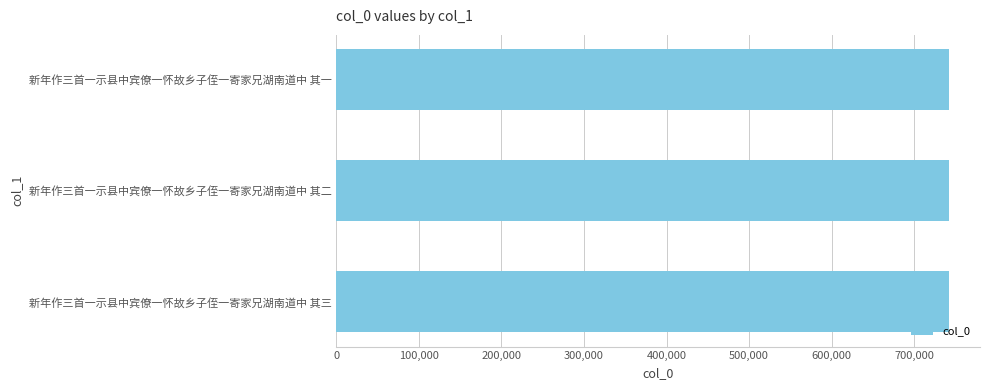

What is the ratio of the value at 新年作三首一示县中宾僚一怀故乡子侄一寄家兄湖南道中 其二 to the value at 新年作三首一示县中宾僚一怀故乡子侄一寄家兄湖南道中 其一?

1.0